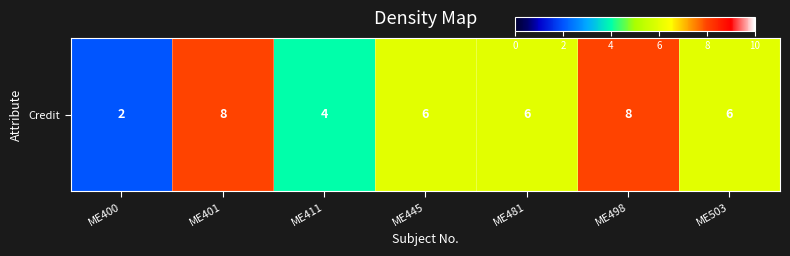

How many values are between 4 and 8?

6